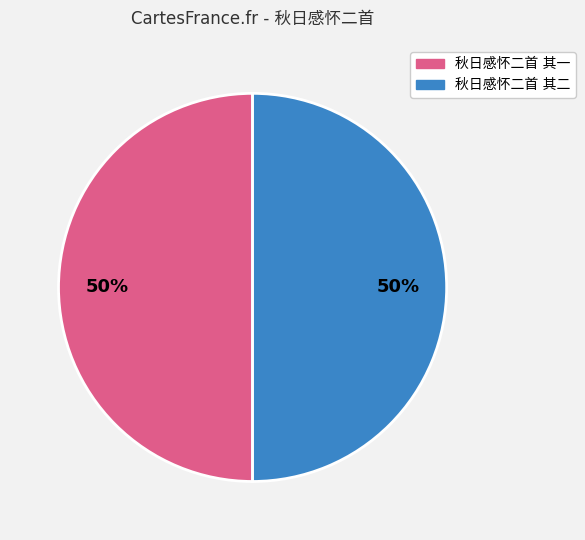

To the nearest percent, what is the average slice percentage?

50%